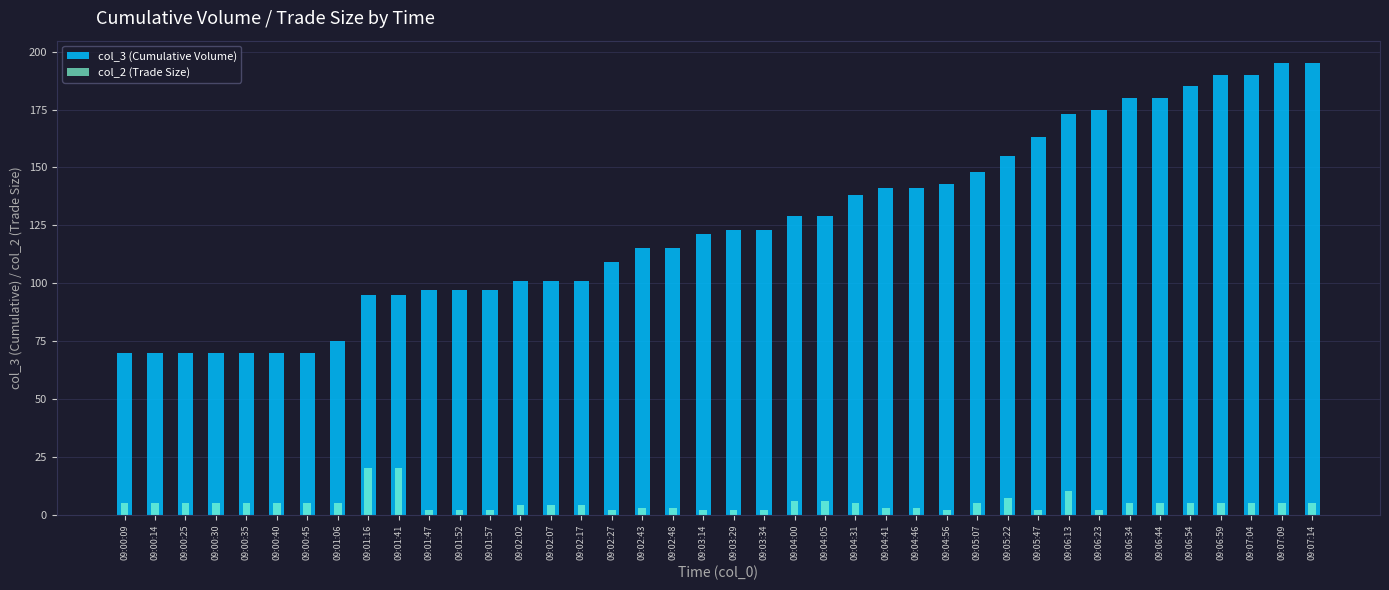

Between 09:02:07 and 09:02:02, which is larger?

09:02:07